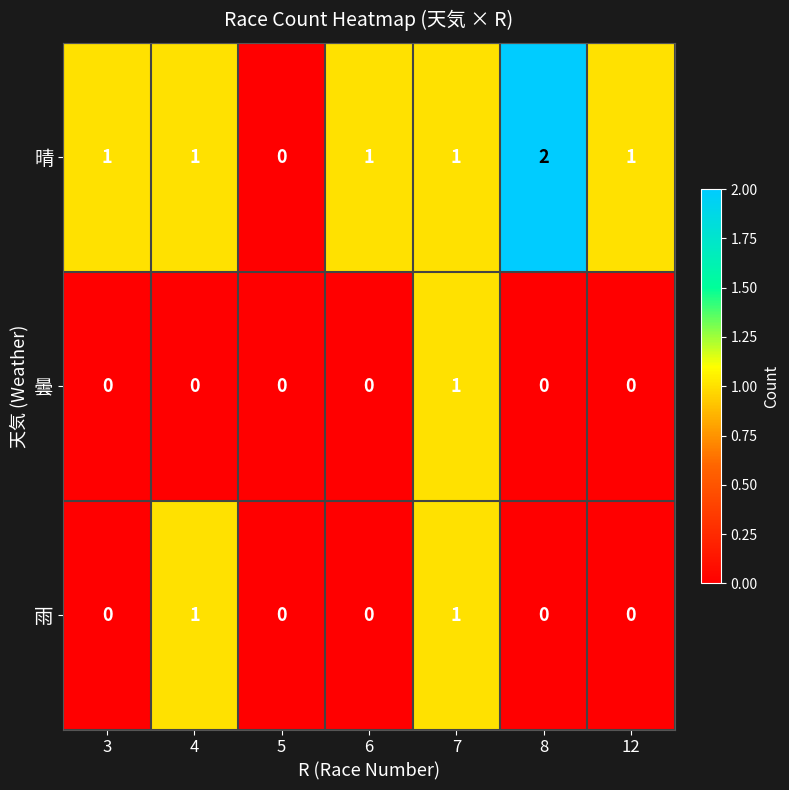

Reading right to left, transcribe all the data shown in this chart.

晴: 1	2	1	1	0	1	1
曇: 0	0	1	0	0	0	0
雨: 0	0	1	0	0	1	0